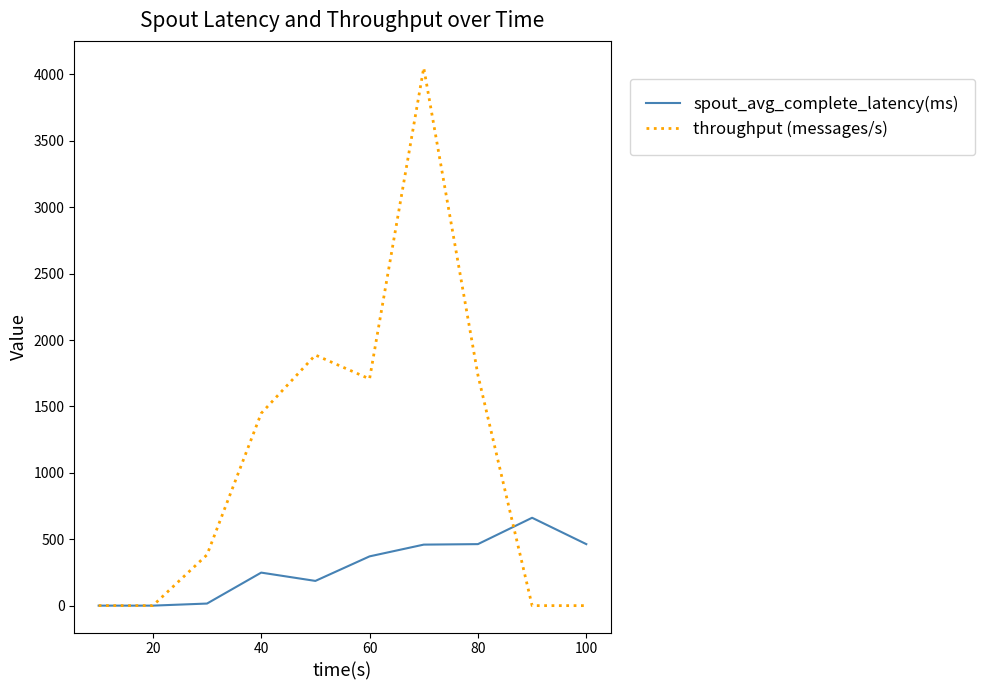

Which series has the widest spread of values?

throughput (messages/s)